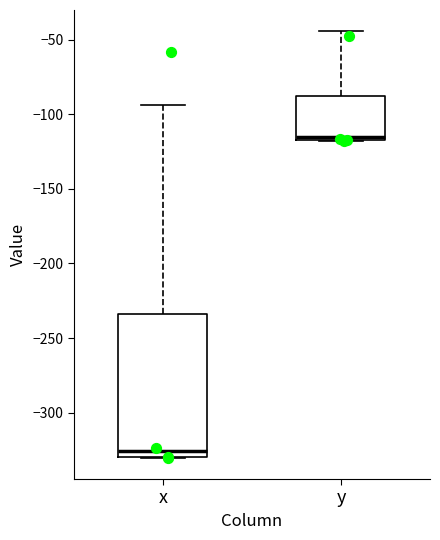

Reading left to right, read every box against the y-axis: the position of its median line, the range the box covers, and the ends of its whiskers. The values are not printed on the chart, so give them approximately, as read against the axis.

x: median -325, box -330 to -235, whiskers -330 to -95
y: median -115 (just above the box's lower edge), box -115 to -90, whiskers -120 to -45